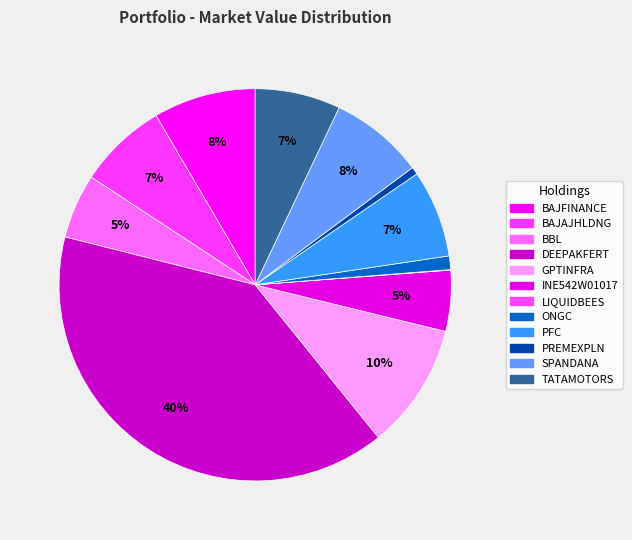

What percentage is NOT represented by GPTINFRA?

89.6%